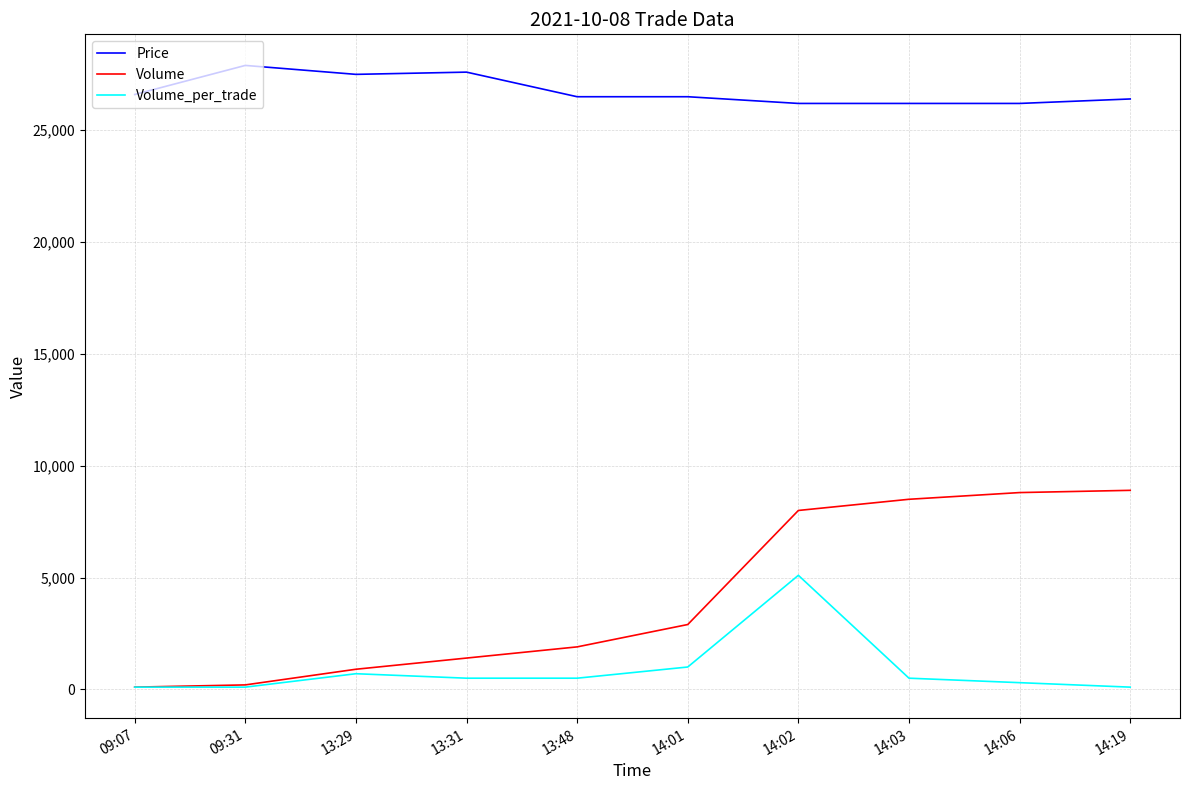

What is the greatest value displayed?

27900